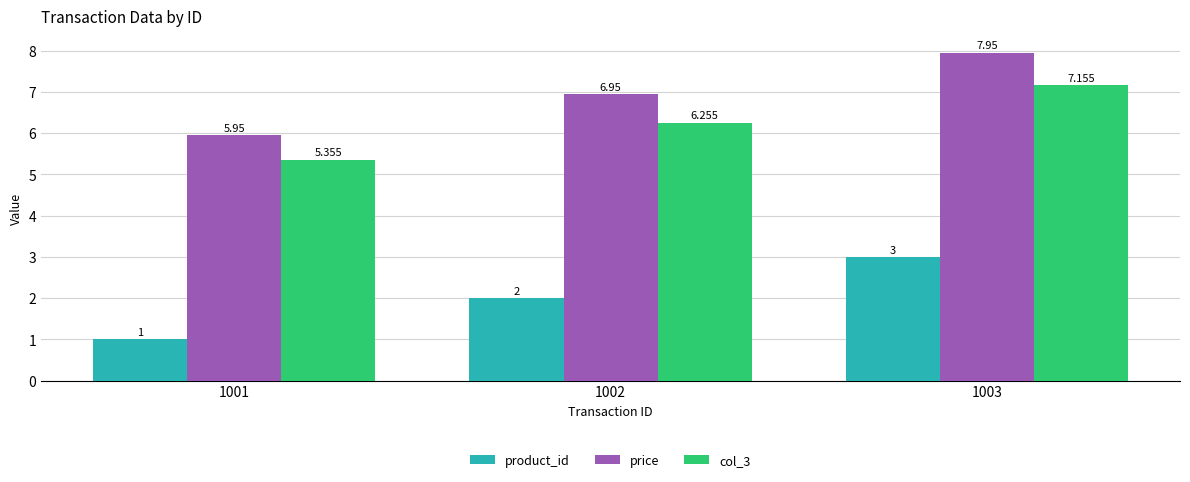

Is the value of price at 1002 greater than the value of product_id at 1003?

Yes